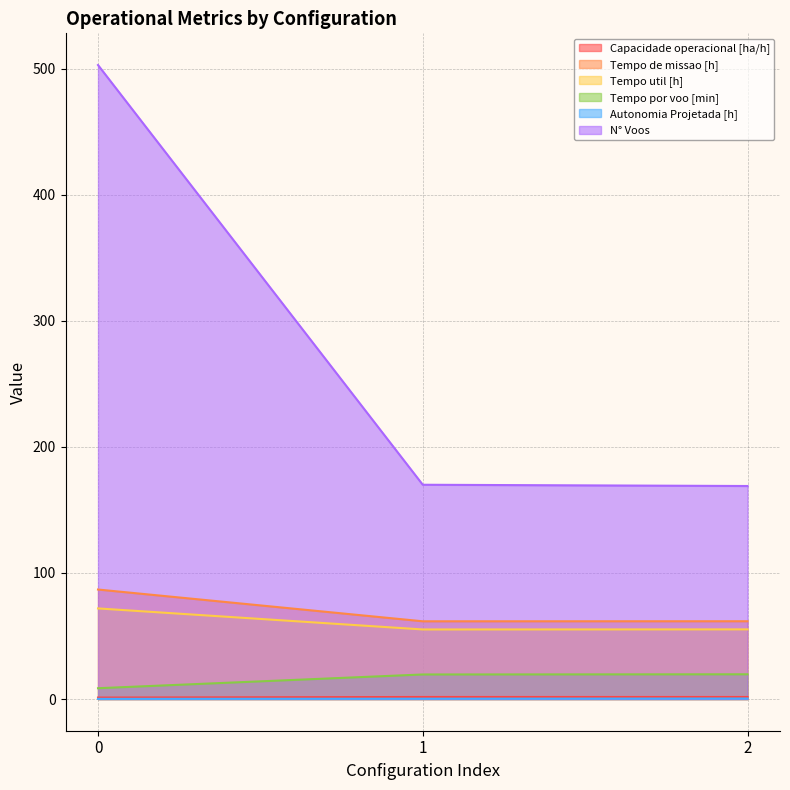

What is the value of the Tempo de missao [h] point at the 1st from the left?

86.9